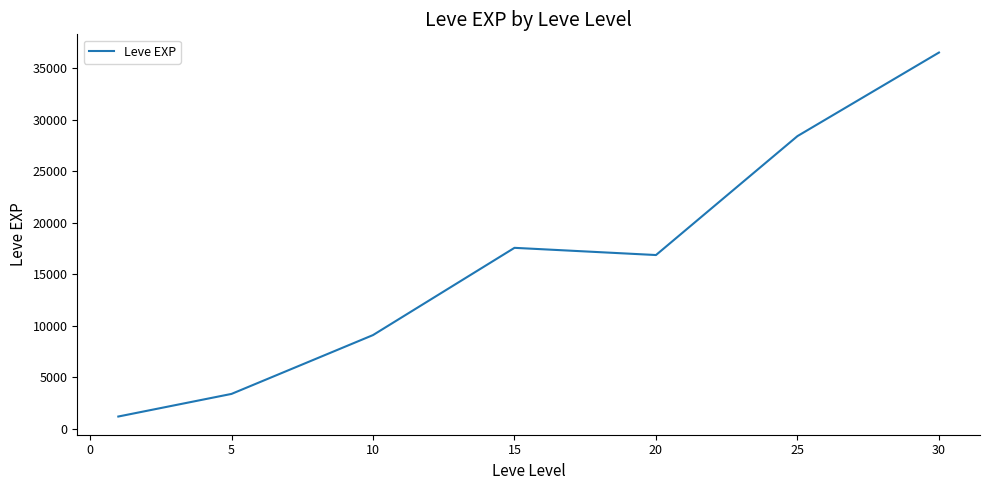

True or false: the data has more than 1 interior local peaks.

False